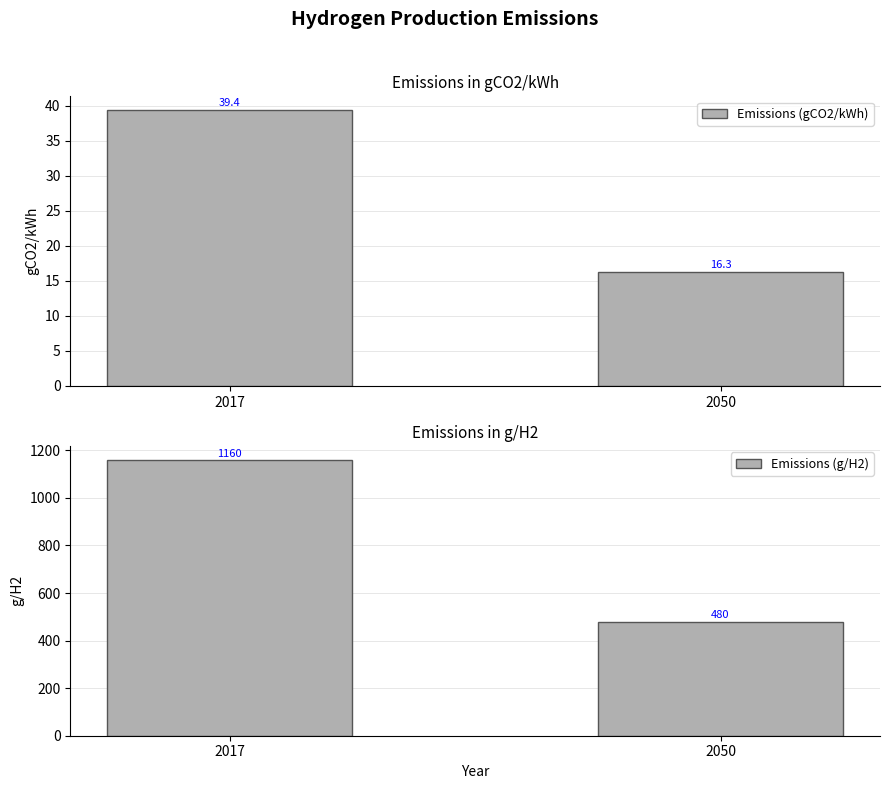

What are all the series names shown in the legend?

Emissions (gCO2/kWh), Emissions (g/H2)